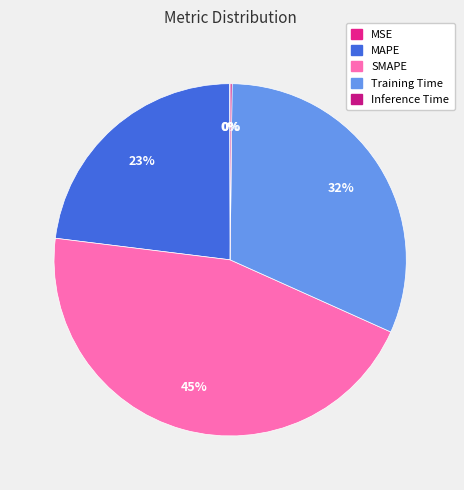

What is the largest slice in the pie chart?

SMAPE